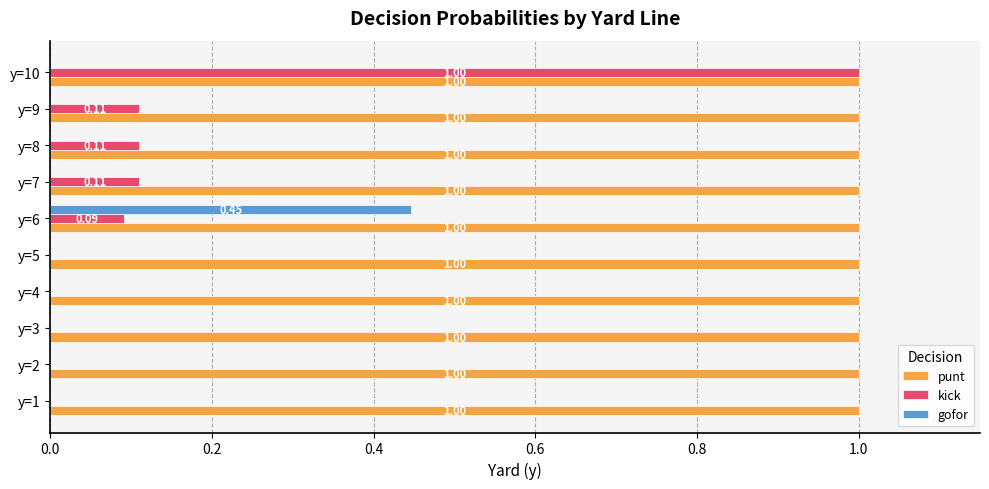

What are all the series names shown in the legend?

punt, kick, gofor